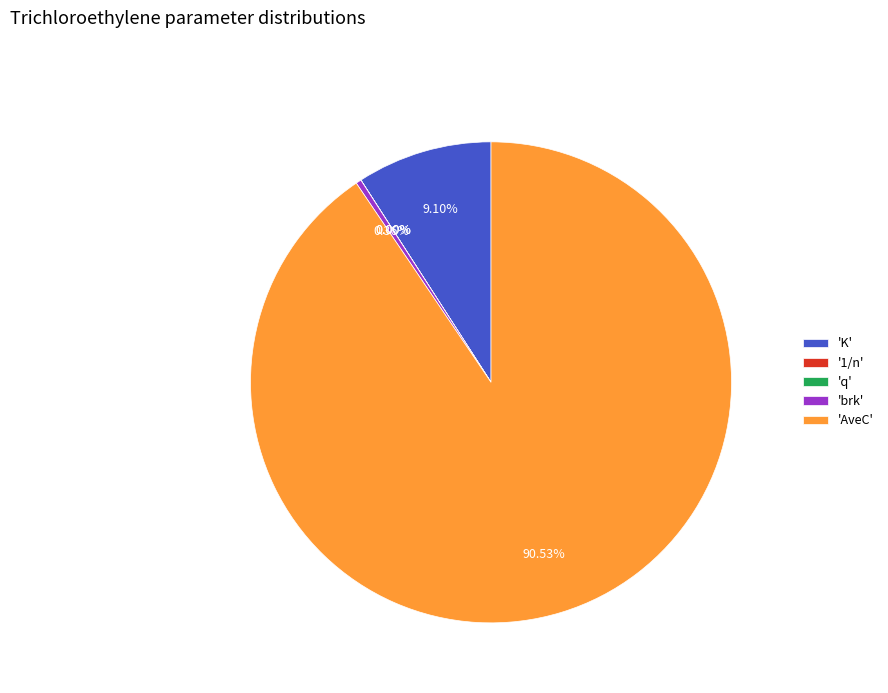

To the nearest percent, what is the difference between the largest and smallest slice percentages?

91%